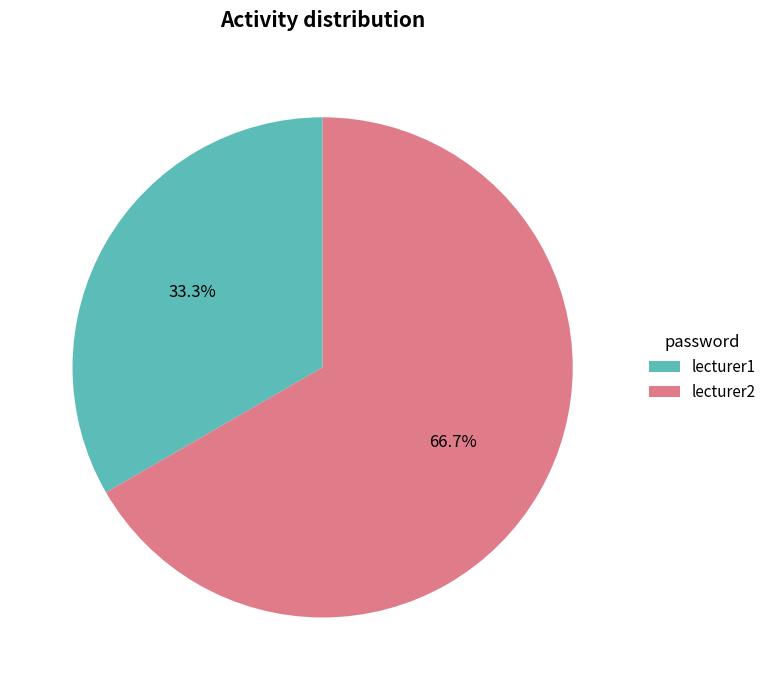

Combined, do lecturer2 and lecturer1 account for over 50%?

Yes